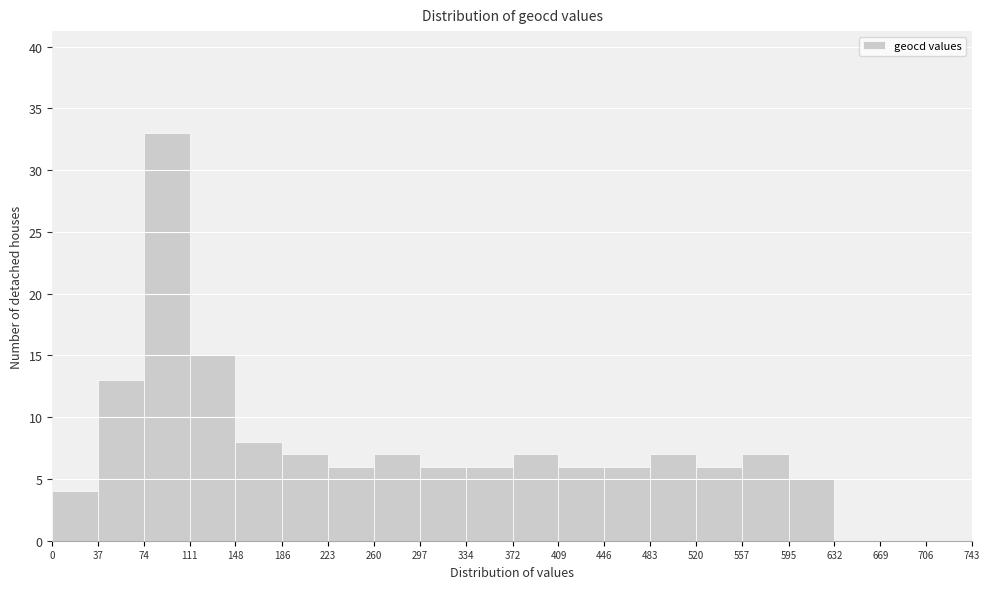

Over which range of the x-axis is the bar tallest?

74 to 111